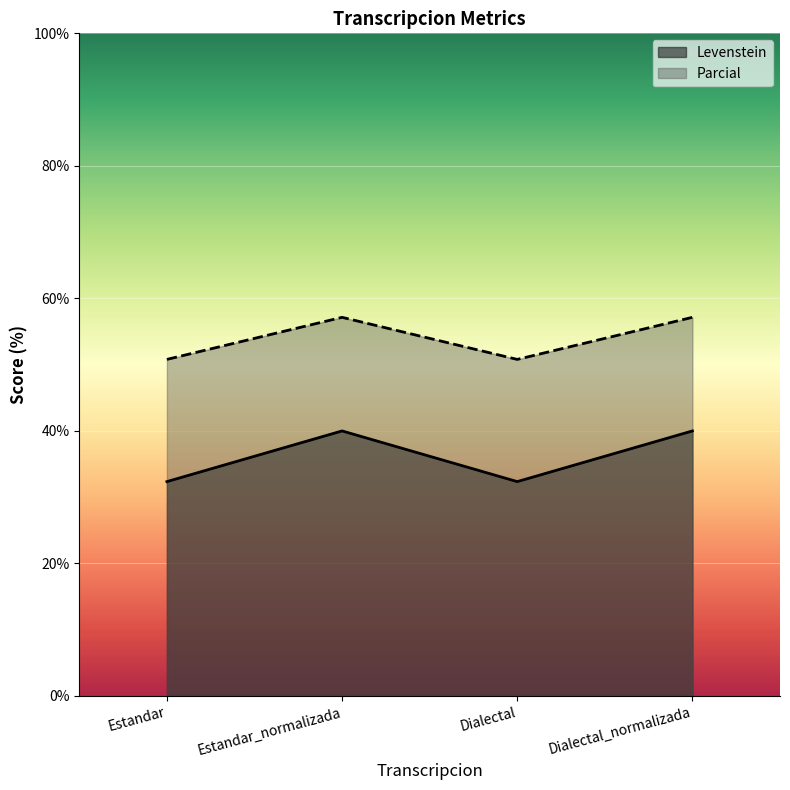

Reading left to right, what are all the values shown in this chart?

Levenstein: Estandar=32.4	Estandar_normalizada=40.0	Dialectal=32.4	Dialectal_normalizada=40.0
Parcial: Estandar=50.8	Estandar_normalizada=57.1	Dialectal=50.8	Dialectal_normalizada=57.1